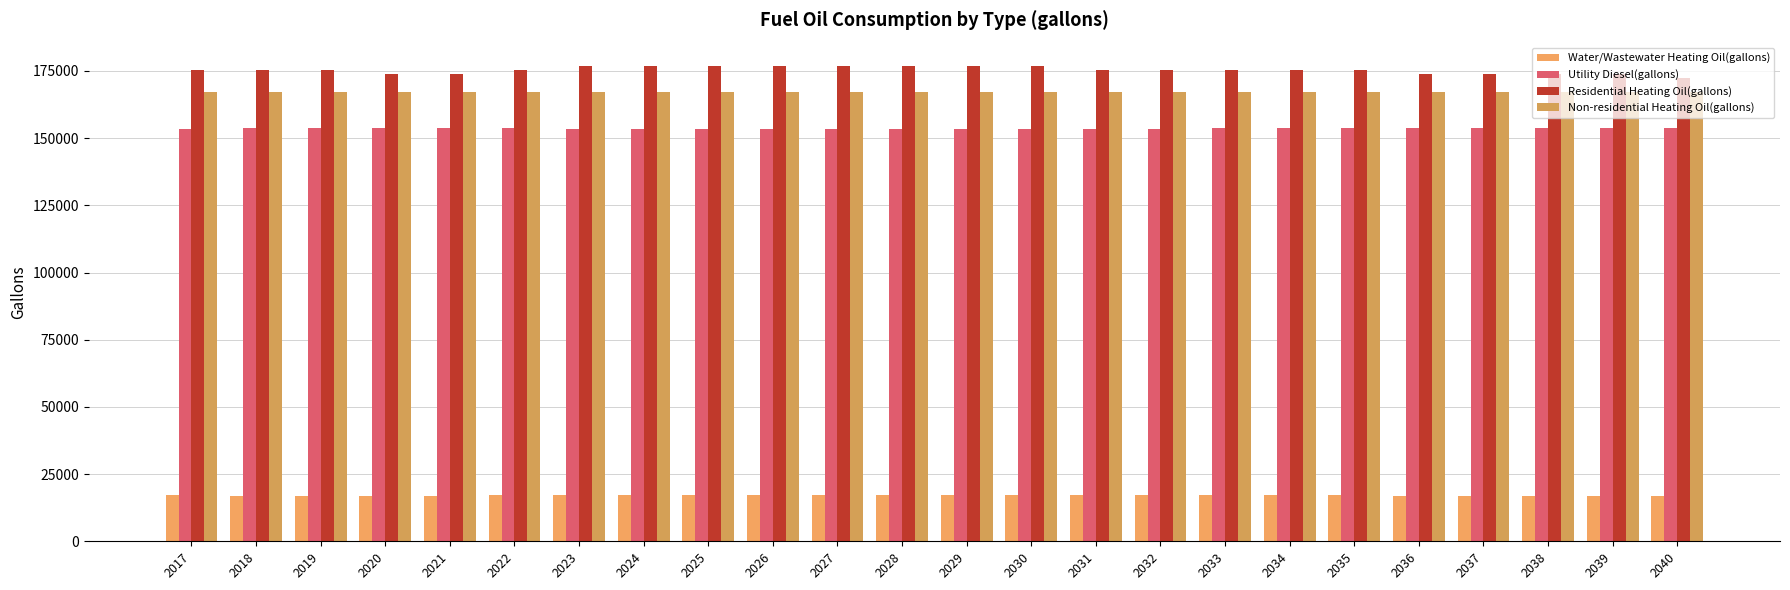

What is the sum of all Non-residential Heating Oil(gallons) values?

4015960.6